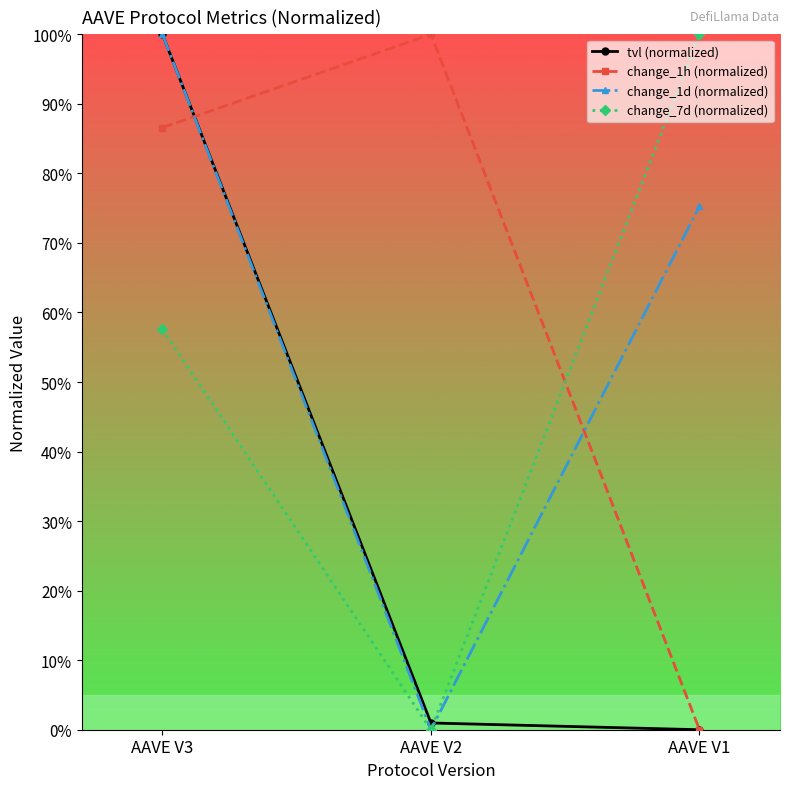

The change_1d (normalized) series shows 36.9 at AAVE V1. True or false?

False